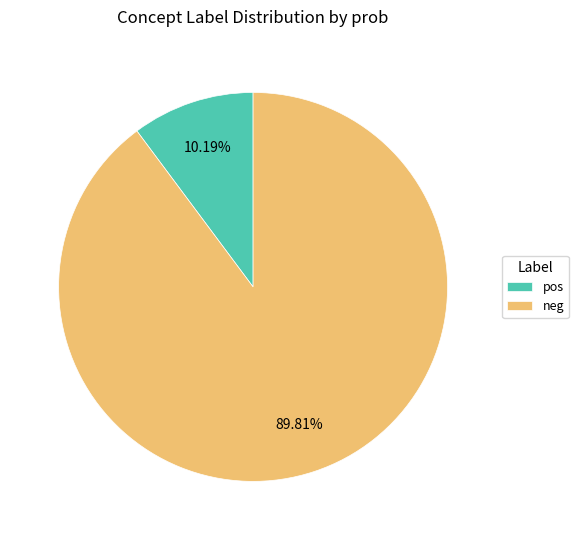

Which has a higher value, pos or neg?

neg